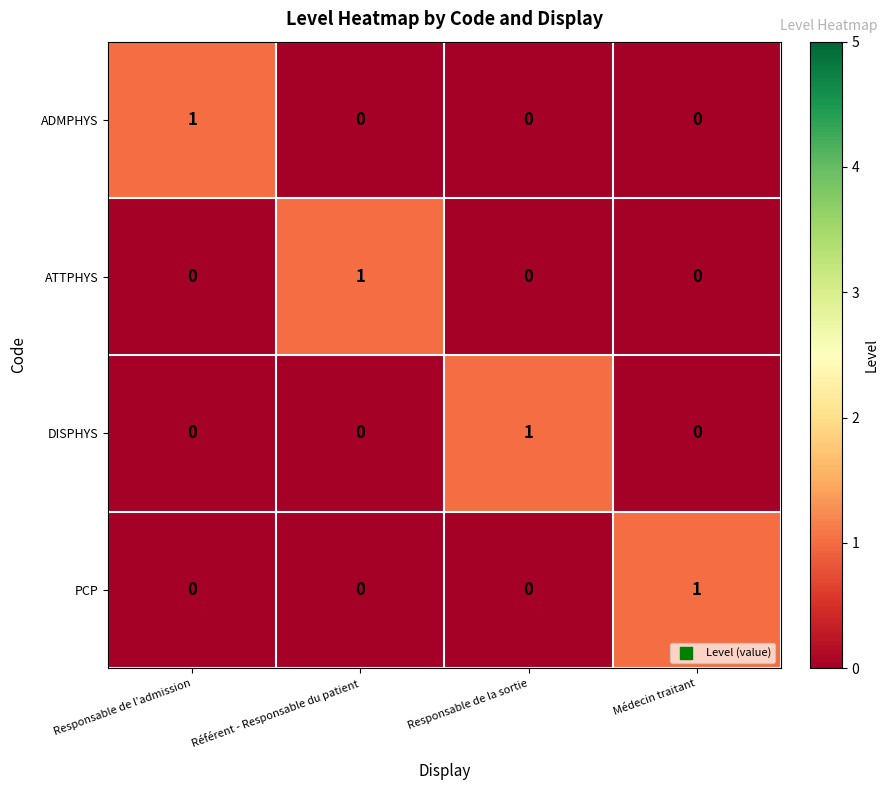

Reading right to left, what are all the values shown in this chart?

ADMPHYS: Médecin traitant=0	Responsable de la sortie=0	Référent - Responsable du patient=0	Responsable de l’admission=1
ATTPHYS: Médecin traitant=0	Responsable de la sortie=0	Référent - Responsable du patient=1	Responsable de l’admission=0
DISPHYS: Médecin traitant=0	Responsable de la sortie=1	Référent - Responsable du patient=0	Responsable de l’admission=0
PCP: Médecin traitant=1	Responsable de la sortie=0	Référent - Responsable du patient=0	Responsable de l’admission=0